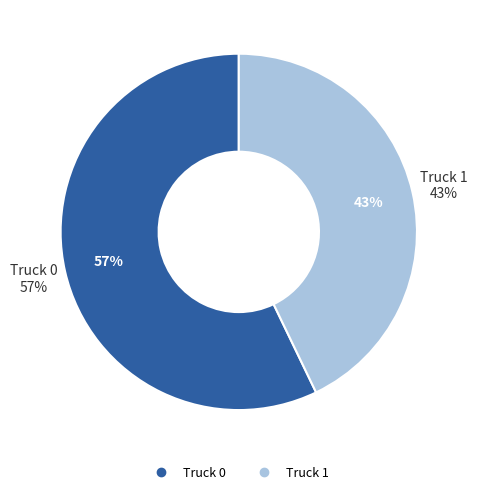

Is there any slice that represents more than half of the pie?

Yes